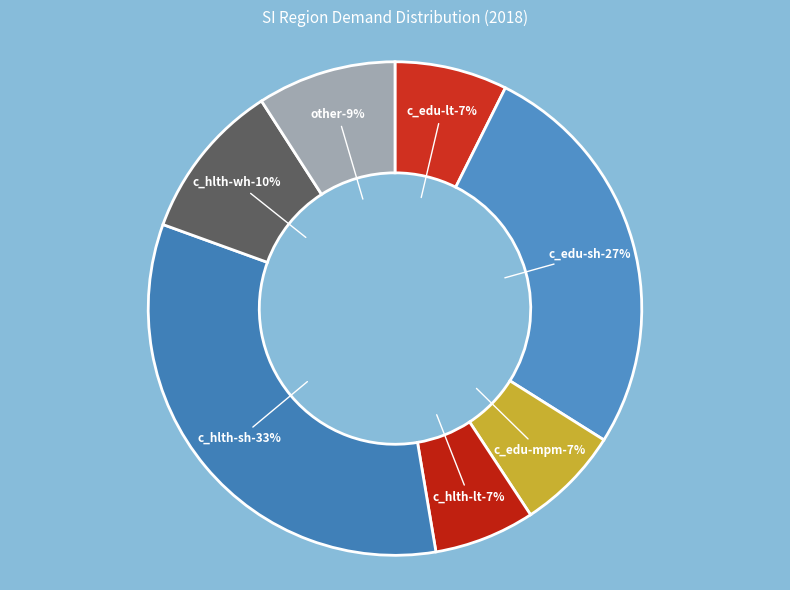

Is it true that C_HLTH-WH is 10% of the pie?

True